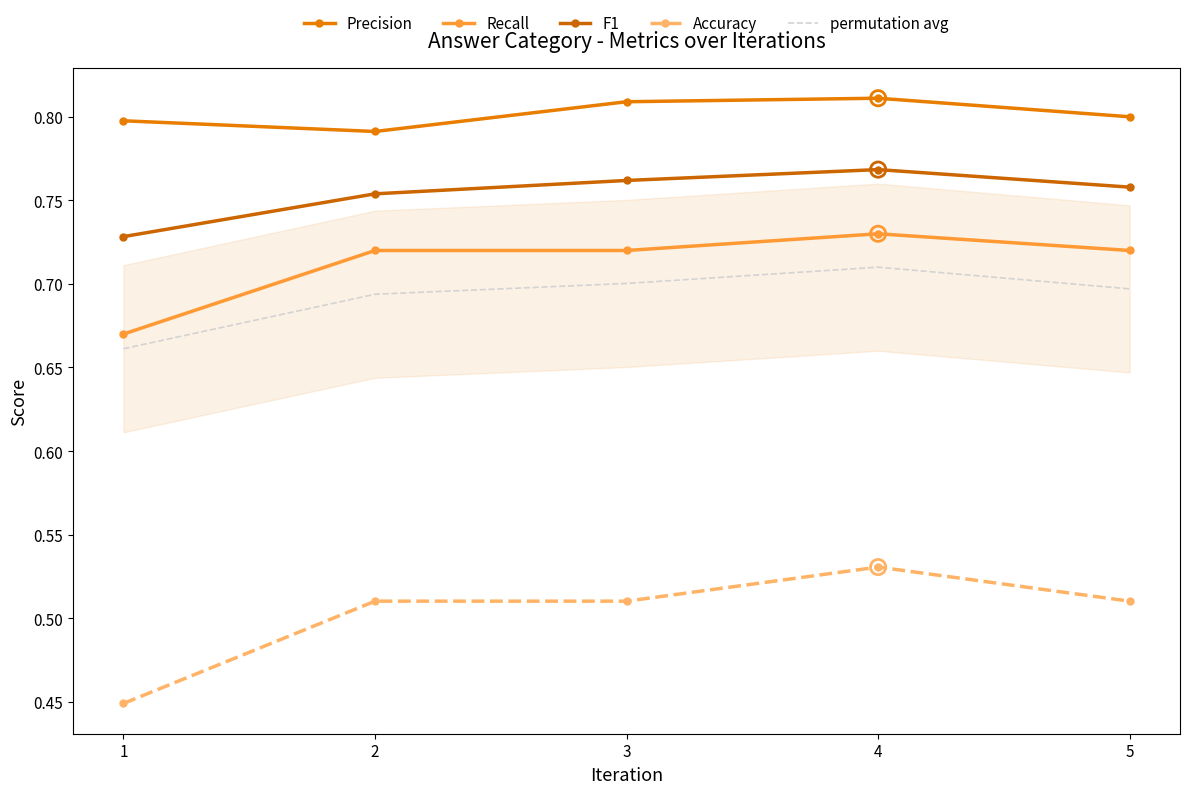

Which series has the largest Y range (max minus min)?

Accuracy